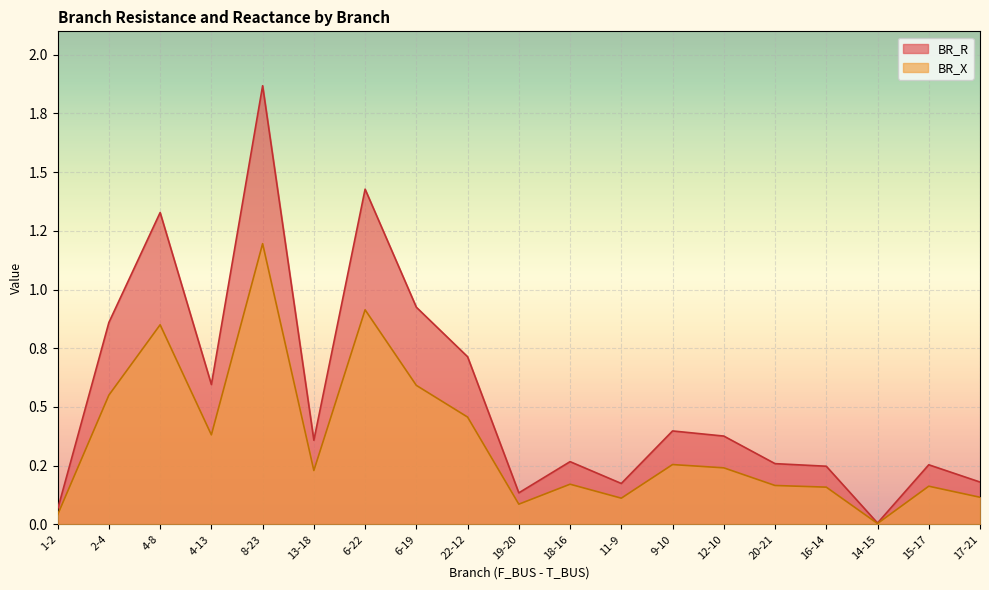

List the series in order of their overall mean, highest first.

BR_R, BR_X